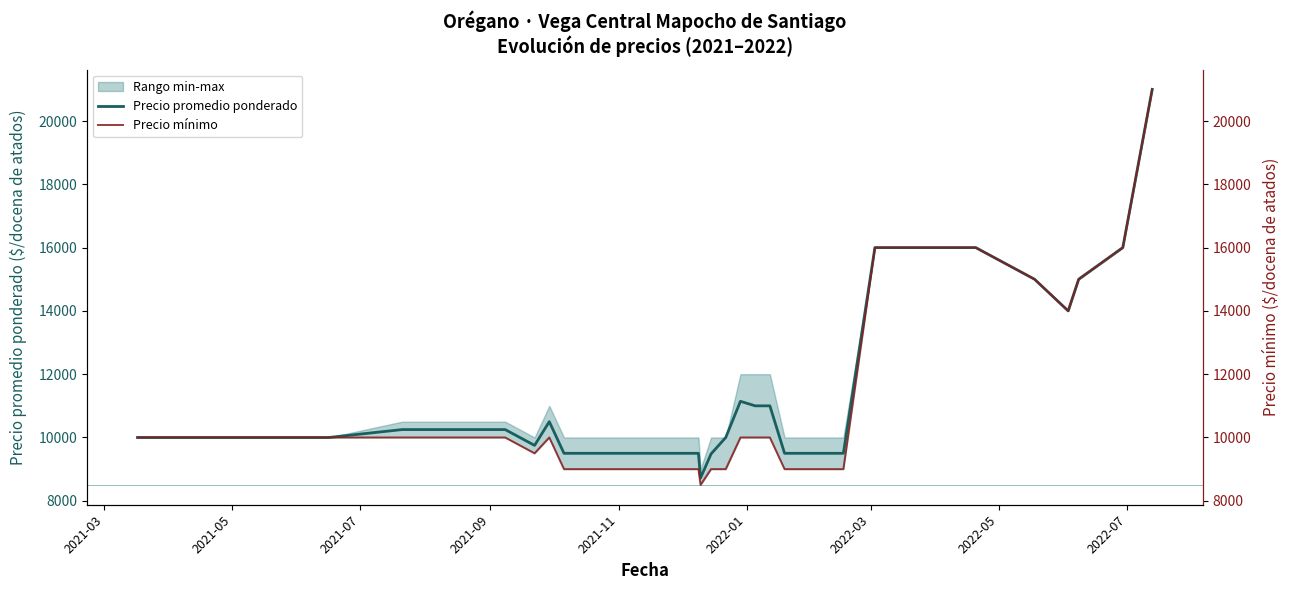

What is the minimum value for Precio promedio ponderado?

8719